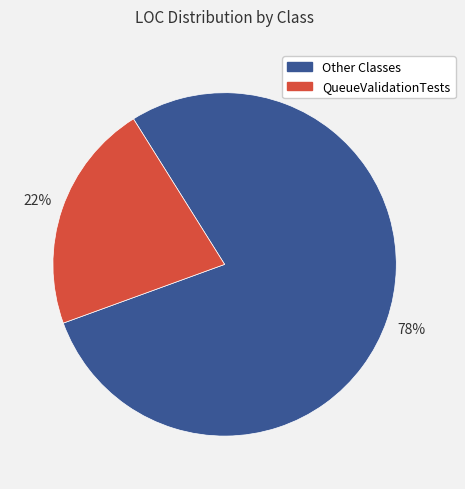

To the nearest percent, what is the average slice percentage?

50%